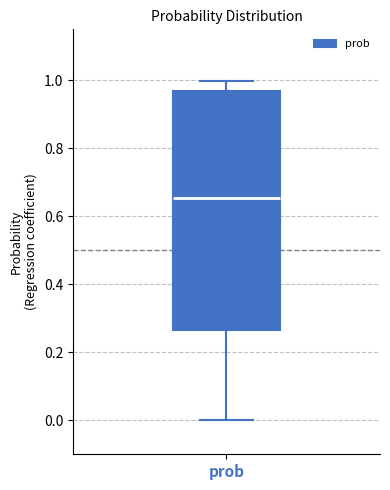

Transcribe this box plot: give where the median line is, the range the box spans, and where the two whiskers end, as read against the y-axis. The values are not printed on the chart, so give them approximately, as read against the axis.

median 0.66, box 0.26 to 0.96, whiskers 0.00 to 1.00